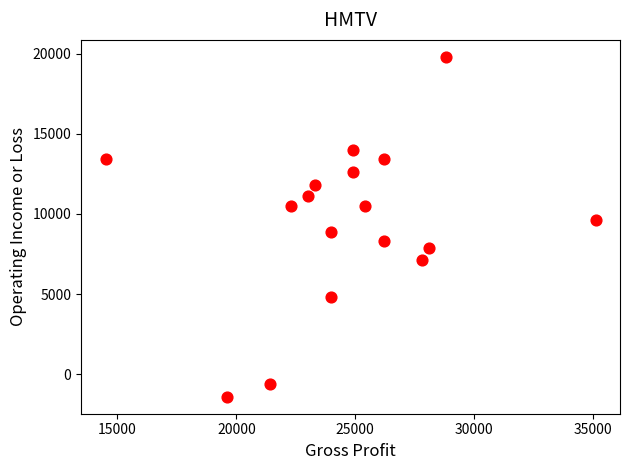

What is the range of X values (max minus min)?

20600